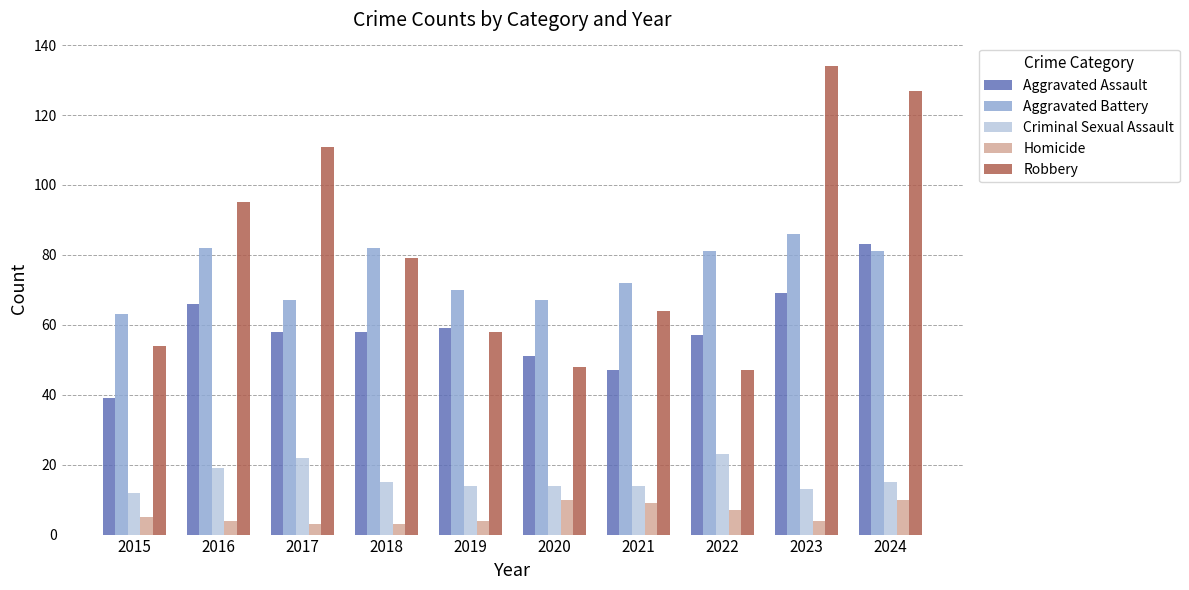

At which label is Aggravated Battery closest to 74?

2021